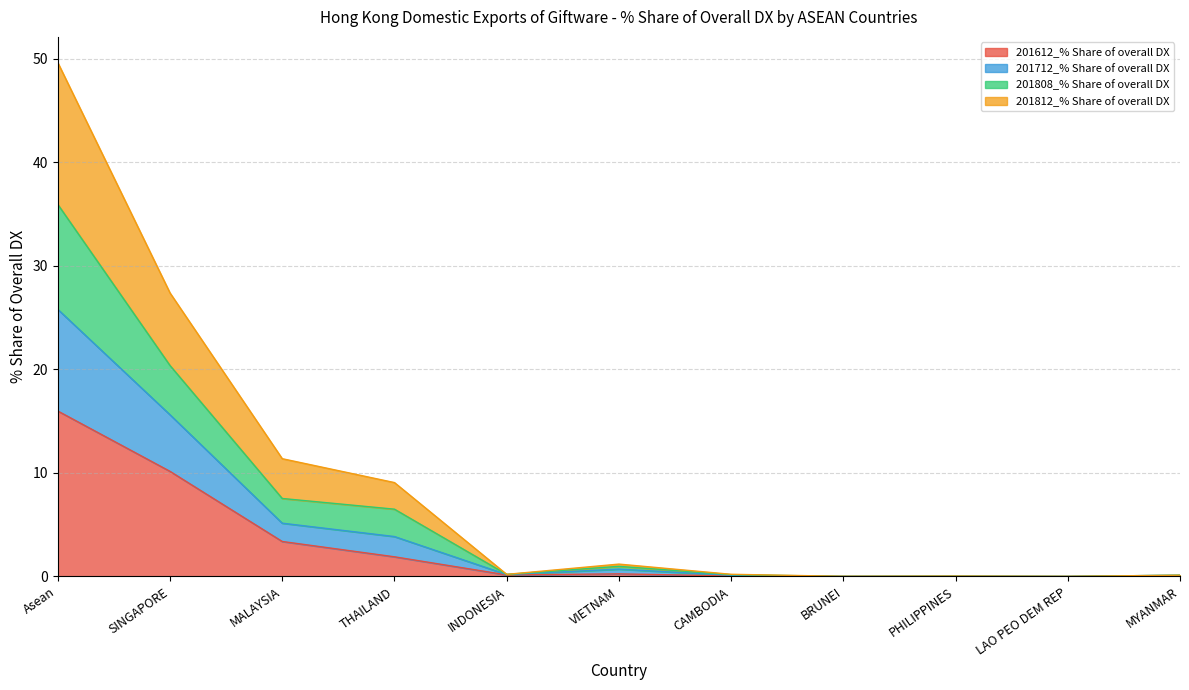

What is the maximum value for 201612_% Share of overall DX?

16.0